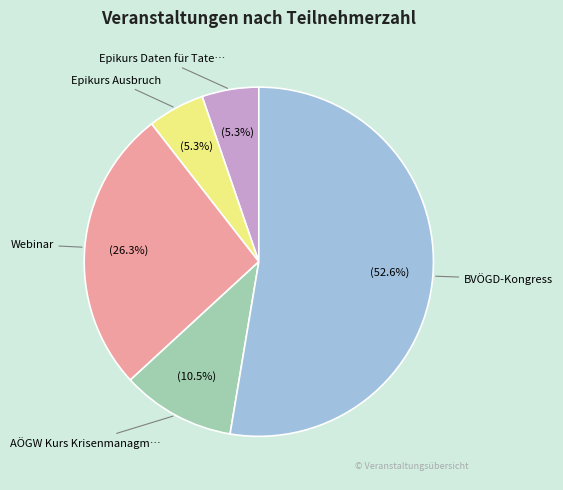

Does any single category account for the majority?

Yes